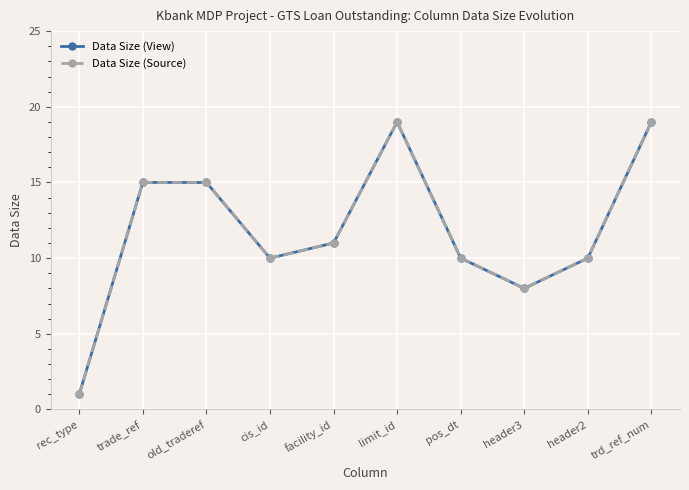

What are all the series names shown in the legend?

Data Size (View), Data Size (Source)